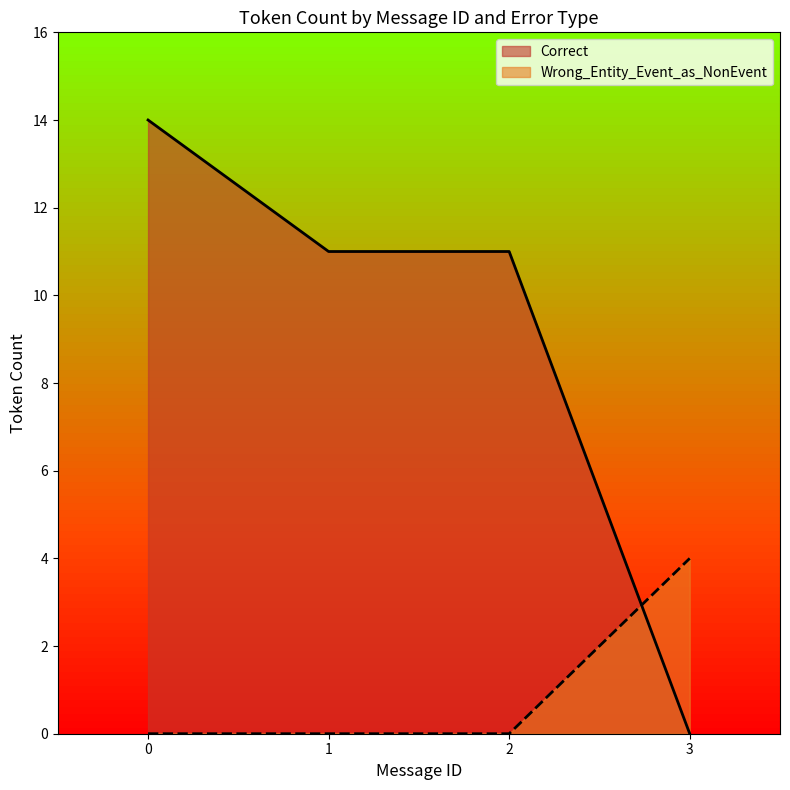

What is the difference between the maximum and minimum values in the Wrong_Entity_Event_as_NonEvent series?

4